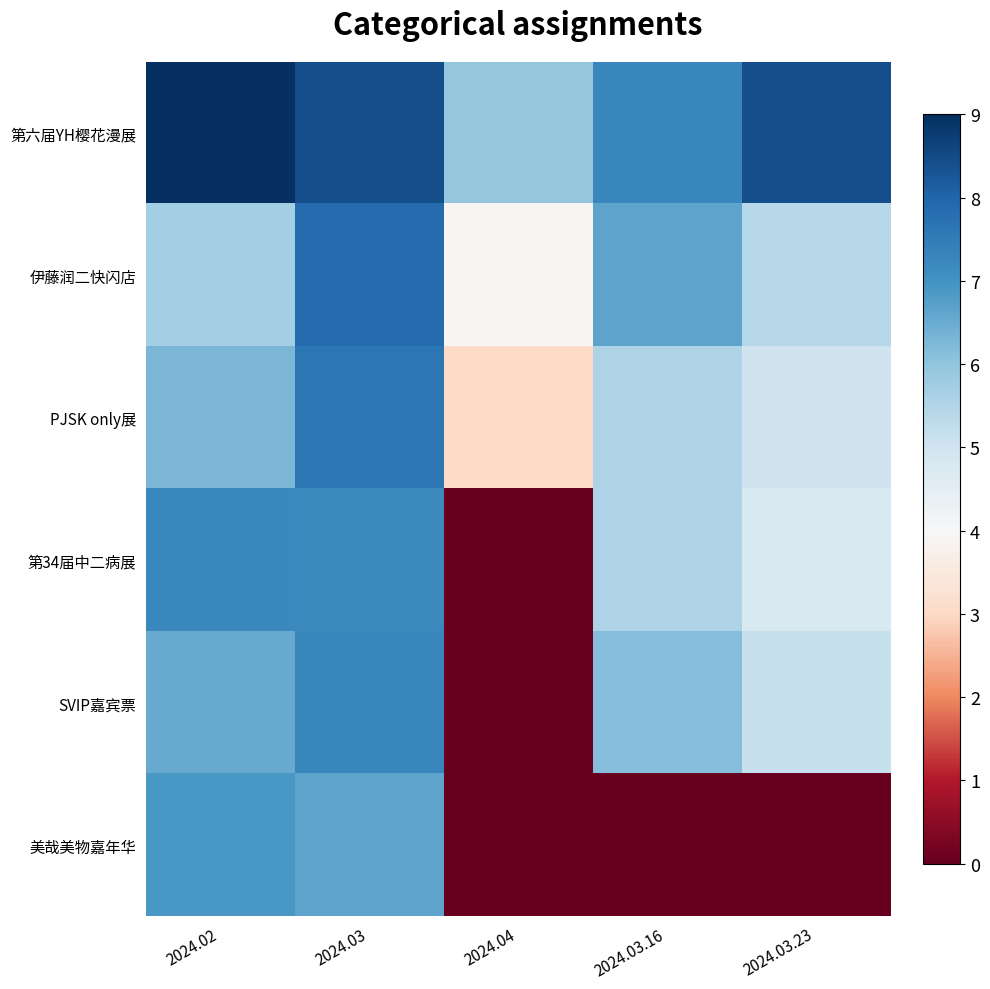

At 2024.03, list the series in order from largest to smallest.

第六届YH樱花漫展, 伊藤润二快闪店, PJSK only展, SVIP嘉宾票, 第34届中二病展, 美哉美物嘉年华